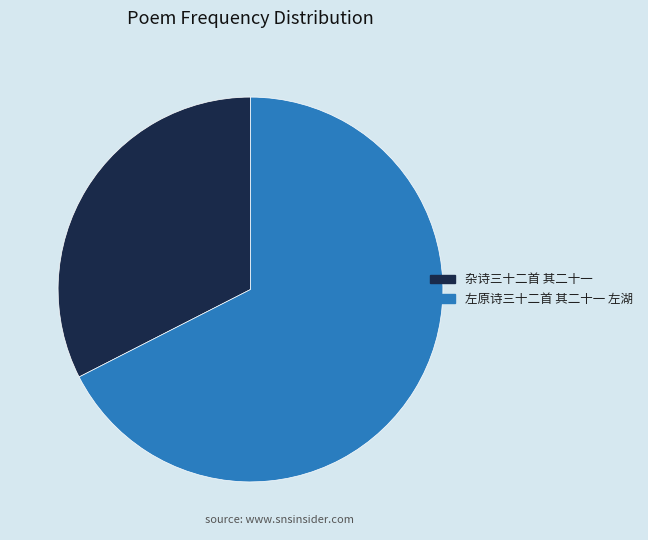

Is there a majority slice in this chart?

Yes